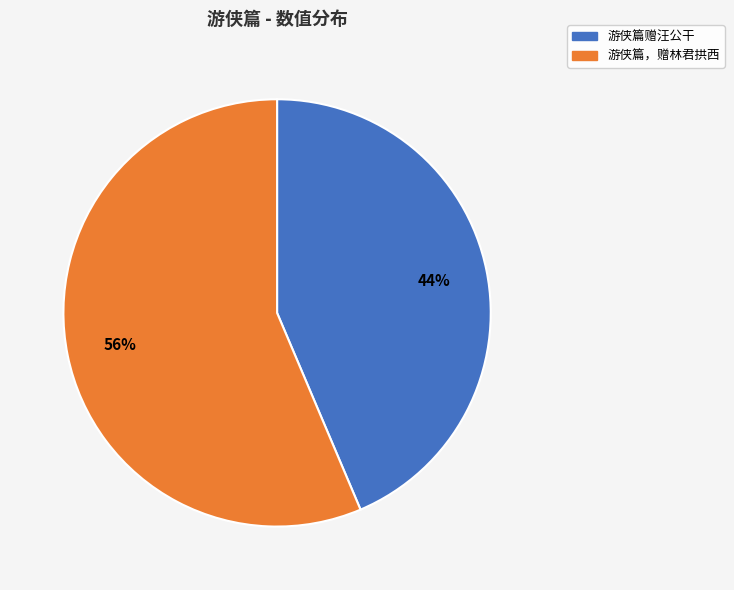

Do 游侠篇，赠林君拱西 and 游侠篇赠汪公干 together represent more than half of the pie?

Yes